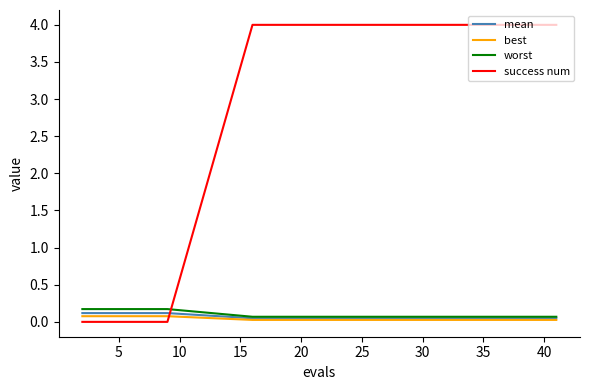

Which series has the widest spread of values?

success num